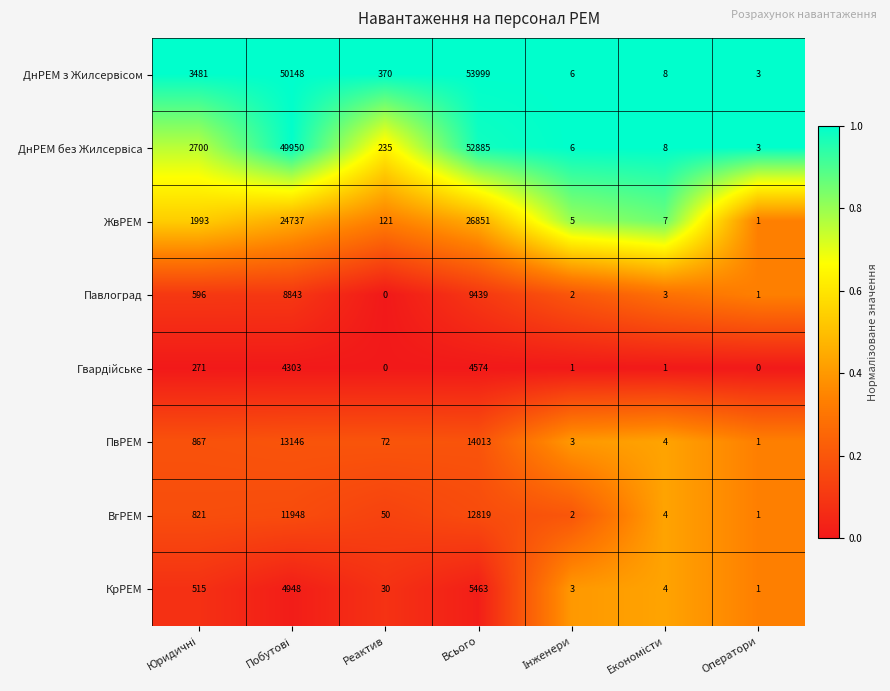

What is the difference between the maximum and minimum values in the ВгРЕМ series?

12818